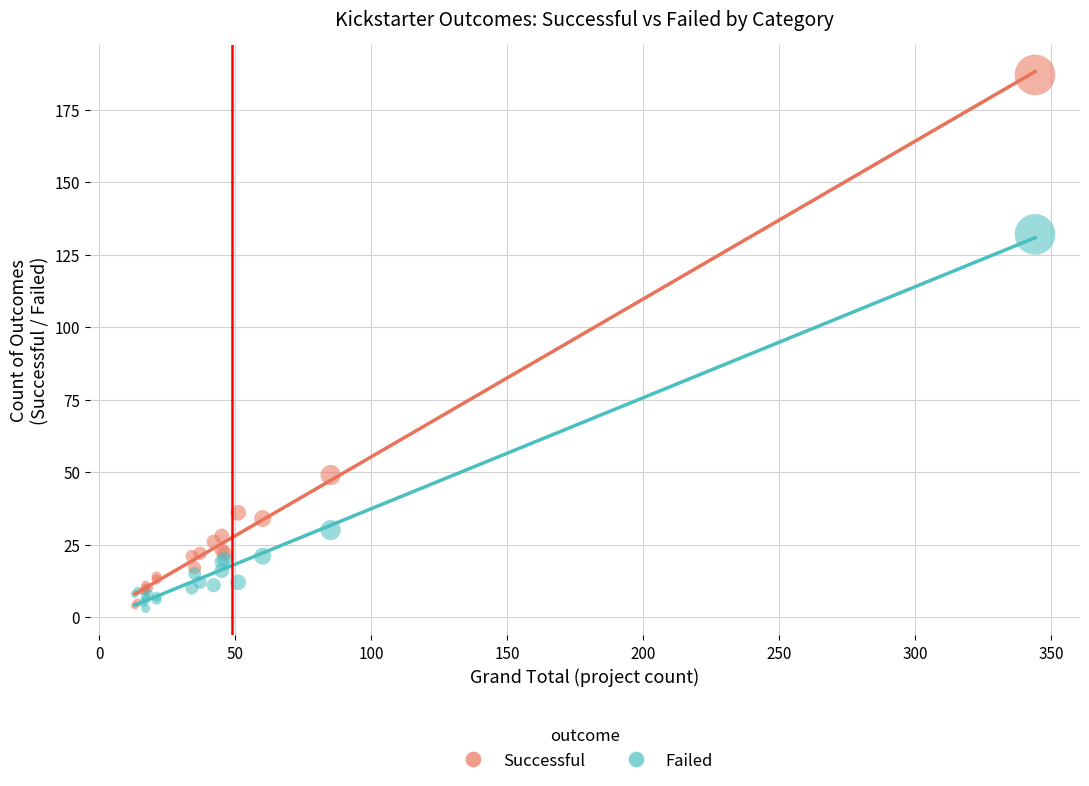

Across all series, what Y value is closest to 95?

132